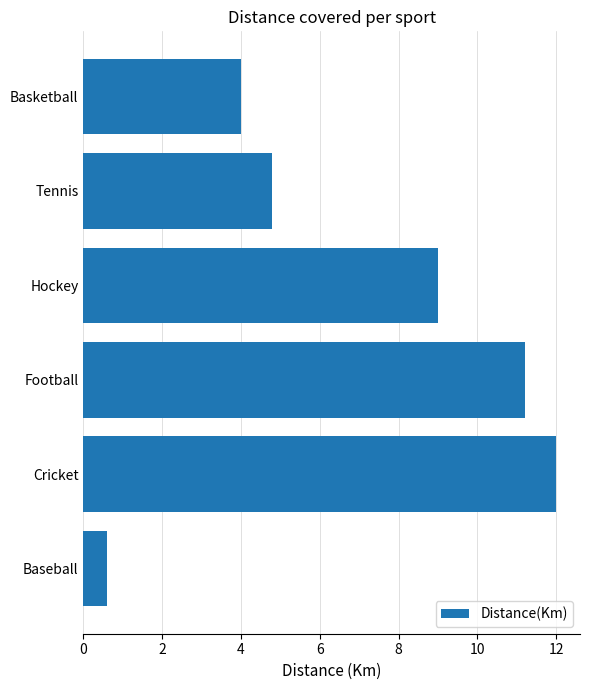

What is the approximate value at Basketball?

4.0